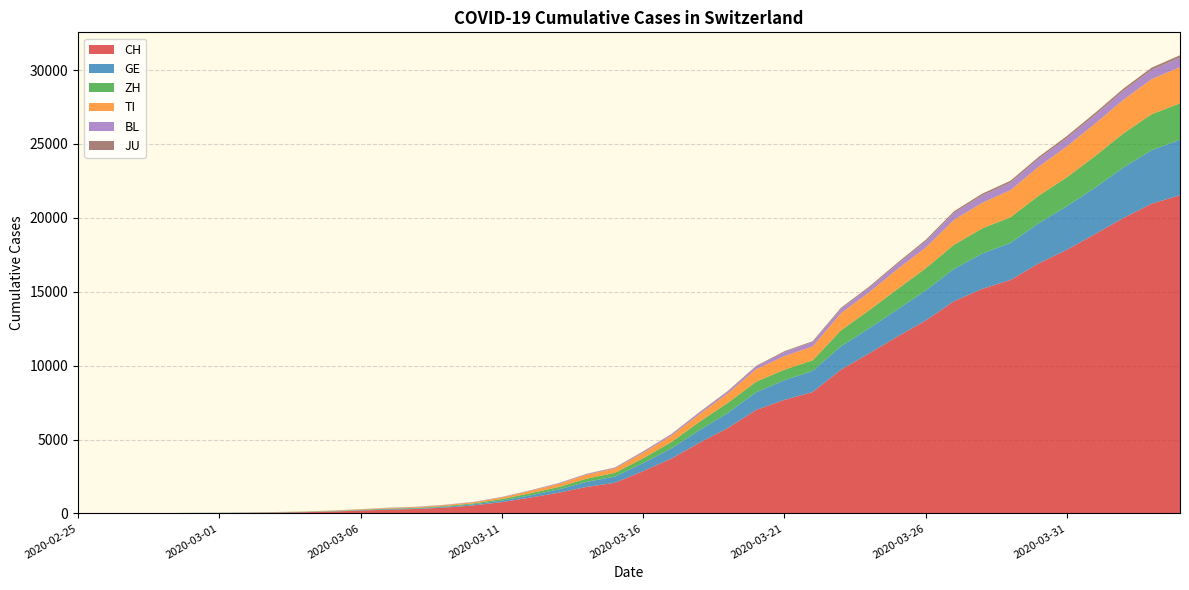

Reading left to right, extract all data points from this chart.

CH: 2020-02-25=0	2020-02-26=2	2020-02-27=6	2020-02-28=13	2020-02-29=23	2020-03-01=29	2020-03-02=40	2020-03-03=59	2020-03-04=83	2020-03-05=125	2020-03-06=197	2020-03-07=257	2020-03-08=303	2020-03-09=396	2020-03-10=542	2020-03-11=766	2020-03-12=1072	2020-03-13=1398	2020-03-14=1795	2020-03-15=2072	2020-03-16=2864	2020-03-17=3710	2020-03-18=4794	2020-03-19=5781	2020-03-20=7005	2020-03-21=7686	2020-03-22=8217	2020-03-23=9727	2020-03-24=10831	2020-03-25=11970	2020-03-26=13054	2020-03-27=14356	2020-03-28=15195	2020-03-29=15798	2020-03-30=16920	2020-03-31=17842	2020-04-01=18908	2020-04-02=19997	2020-04-03=20965	2020-04-04=21535
GE: 2020-02-25=0	2020-02-26=1	2020-02-27=1	2020-02-28=4	2020-02-29=8	2020-03-01=9	2020-03-02=10	2020-03-03=13	2020-03-04=14	2020-03-05=17	2020-03-06=25	2020-03-07=38	2020-03-08=40	2020-03-09=56	2020-03-10=76	2020-03-11=109	2020-03-12=150	2020-03-13=222	2020-03-14=340	2020-03-15=423	2020-03-16=544	2020-03-17=692	2020-03-18=848	2020-03-19=1027	2020-03-20=1194	2020-03-21=1331	2020-03-22=1430	2020-03-23=1582	2020-03-24=1699	2020-03-25=1837	2020-03-26=2033	2020-03-27=2190	2020-03-28=2393	2020-03-29=2505	2020-03-30=2721	2020-03-31=2958	2020-04-01=3137	2020-04-02=3420	2020-04-03=3621	2020-04-04=3753
ZH: 2020-02-25=0	2020-02-26=0	2020-02-27=2	2020-02-28=2	2020-02-29=6	2020-03-01=7	2020-03-02=10	2020-03-03=13	2020-03-04=15	2020-03-05=23	2020-03-06=29	2020-03-07=34	2020-03-08=40	2020-03-09=49	2020-03-10=62	2020-03-11=101	2020-03-12=140	2020-03-13=163	2020-03-14=218	2020-03-15=250	2020-03-16=326	2020-03-17=429	2020-03-18=568	2020-03-19=679	2020-03-20=711	2020-03-21=711	2020-03-22=711	2020-03-23=1075	2020-03-24=1223	2020-03-25=1370	2020-03-26=1502	2020-03-27=1629	2020-03-28=1703	2020-03-29=1735	2020-03-30=1861	2020-03-31=1952	2020-04-01=2141	2020-04-02=2305	2020-04-03=2433	2020-04-04=2466
TI: 2020-02-25=0	2020-02-26=1	2020-02-27=1	2020-02-28=1	2020-02-29=2	2020-03-01=2	2020-03-02=4	2020-03-03=8	2020-03-04=13	2020-03-05=25	2020-03-06=28	2020-03-07=41	2020-03-08=49	2020-03-09=61	2020-03-10=75	2020-03-11=108	2020-03-12=163	2020-03-13=206	2020-03-14=265	2020-03-15=293	2020-03-16=368	2020-03-17=426	2020-03-18=511	2020-03-19=638	2020-03-20=849	2020-03-21=916	2020-03-22=945	2020-03-23=1162	2020-03-24=1209	2020-03-25=1354	2020-03-26=1401	2020-03-27=1688	2020-03-28=1727	2020-03-29=1837	2020-03-30=1962	2020-03-31=2091	2020-04-01=2195	2020-04-02=2271	2020-04-03=2377	2020-04-04=2442
BL: 2020-02-25=0	2020-02-26=0	2020-02-27=1	2020-02-28=1	2020-02-29=2	2020-03-01=2	2020-03-02=2	2020-03-03=2	2020-03-04=2	2020-03-05=6	2020-03-06=6	2020-03-07=15	2020-03-08=19	2020-03-09=20	2020-03-10=22	2020-03-11=26	2020-03-12=26	2020-03-13=42	2020-03-14=47	2020-03-15=54	2020-03-16=76	2020-03-17=89	2020-03-18=116	2020-03-19=134	2020-03-20=184	2020-03-21=282	2020-03-22=289	2020-03-23=302	2020-03-24=306	2020-03-25=341	2020-03-26=422	2020-03-27=466	2020-03-28=502	2020-03-29=511	2020-03-30=539	2020-03-31=561	2020-04-01=588	2020-04-02=610	2020-04-03=625	2020-04-04=656
JU: 2020-02-25=0	2020-02-26=0	2020-02-27=1	2020-02-28=1	2020-02-29=1	2020-03-01=1	2020-03-02=1	2020-03-03=2	2020-03-04=2	2020-03-05=4	2020-03-06=4	2020-03-07=5	2020-03-08=5	2020-03-09=7	2020-03-10=7	2020-03-11=7	2020-03-12=12	2020-03-13=17	2020-03-14=18	2020-03-15=19	2020-03-16=25	2020-03-17=29	2020-03-18=32	2020-03-19=36	2020-03-20=44	2020-03-21=54	2020-03-22=61	2020-03-23=69	2020-03-24=82	2020-03-25=92	2020-03-26=100	2020-03-27=114	2020-03-28=119	2020-03-29=127	2020-03-30=128	2020-03-31=140	2020-04-01=145	2020-04-02=149	2020-04-03=149	2020-04-04=154